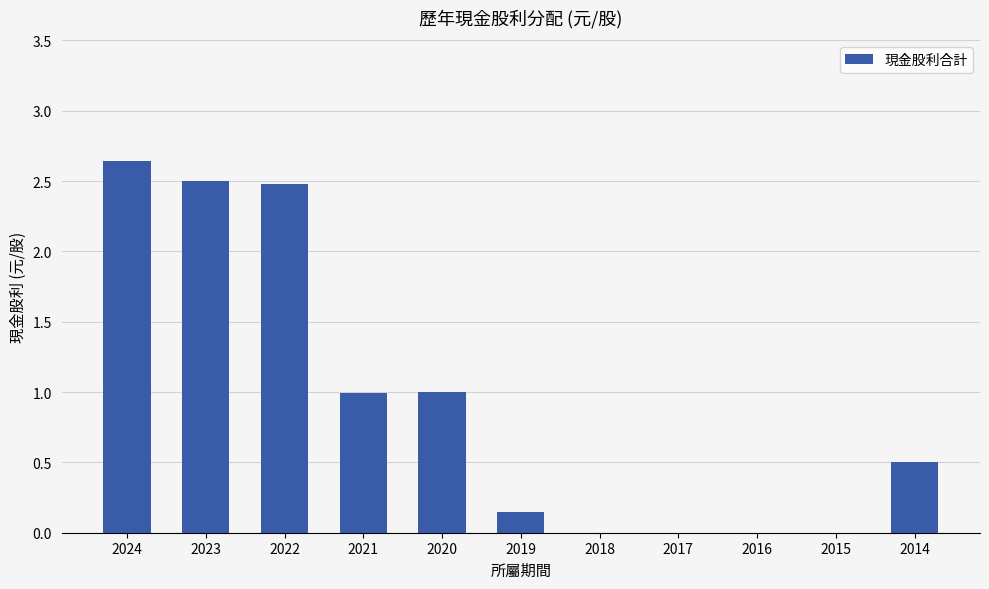

Are the bars horizontal?

No